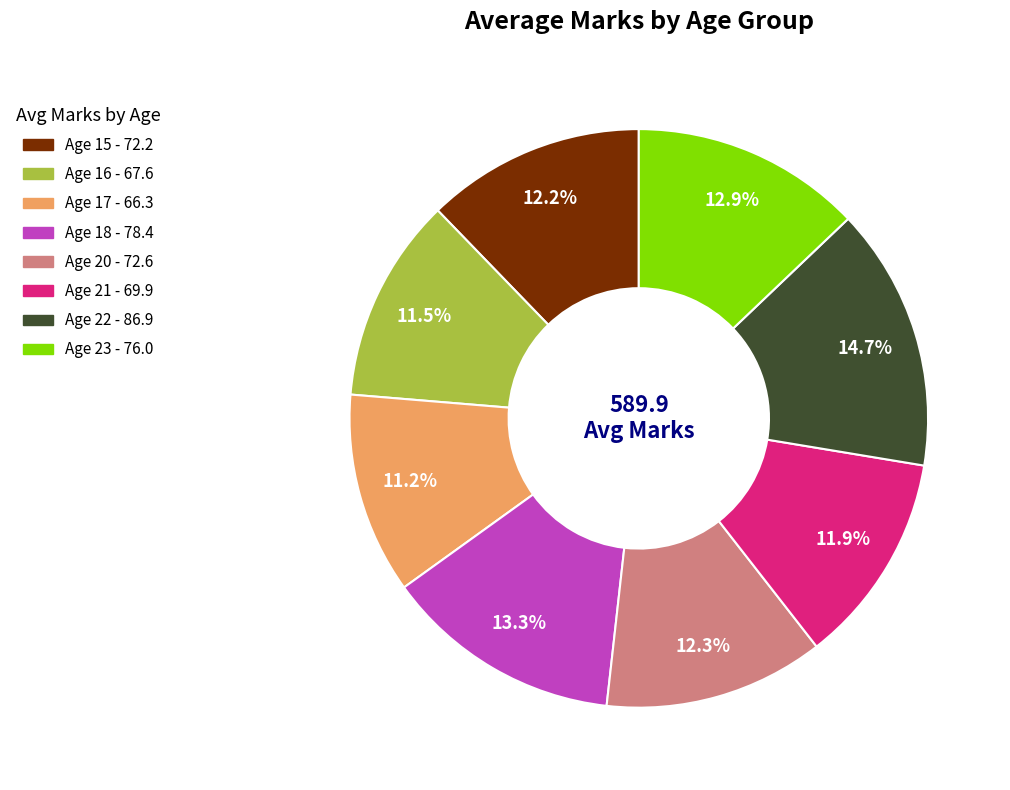

Does any single category account for the majority?

No